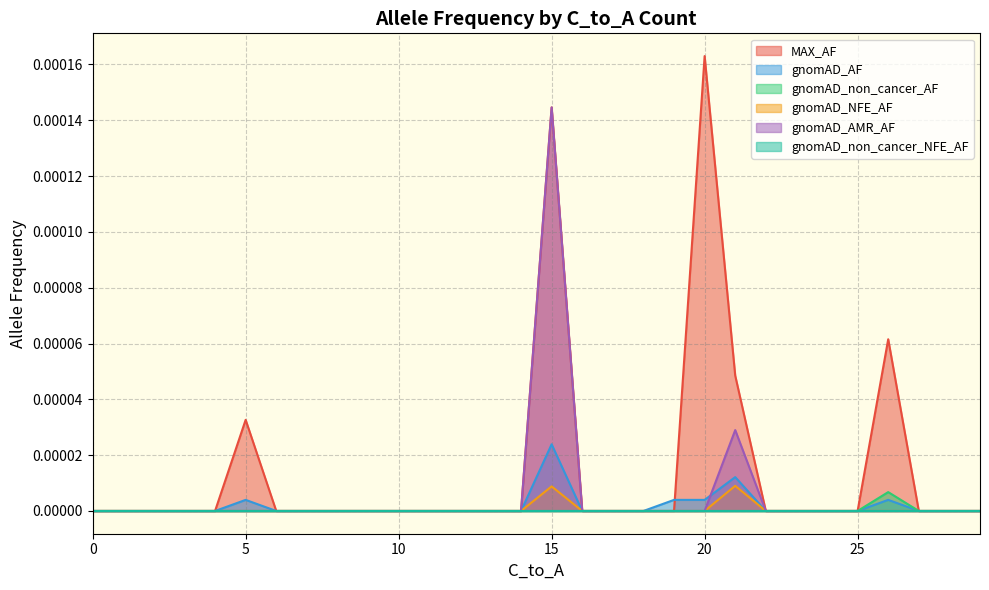

At which category is the sum across all series the highest?

15